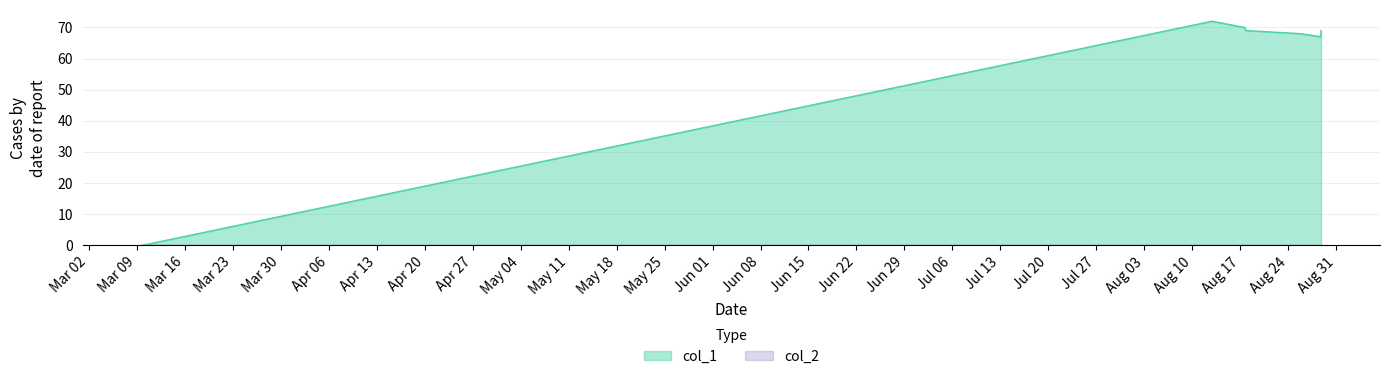

How many lines are shown in the chart?

2